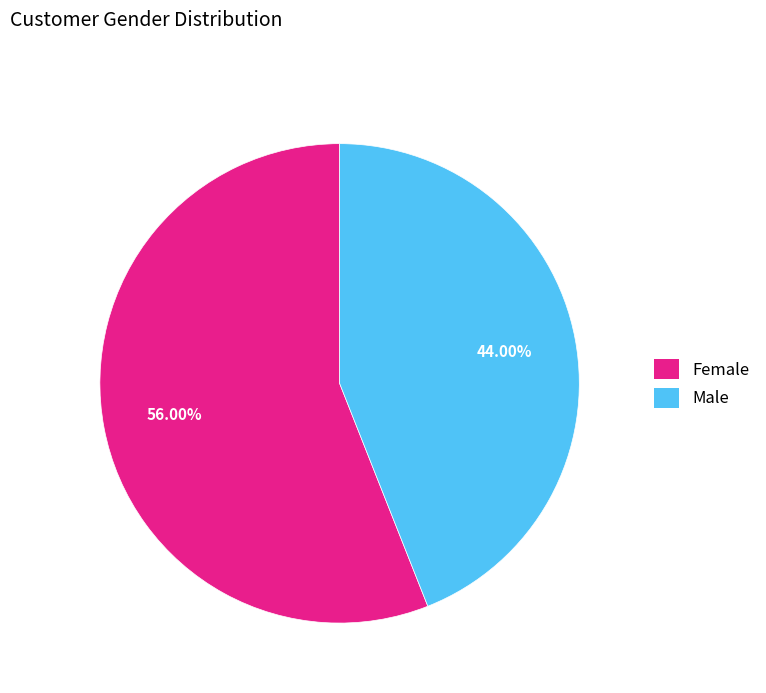

What percentage is the Female slice, to the nearest percent?

56%